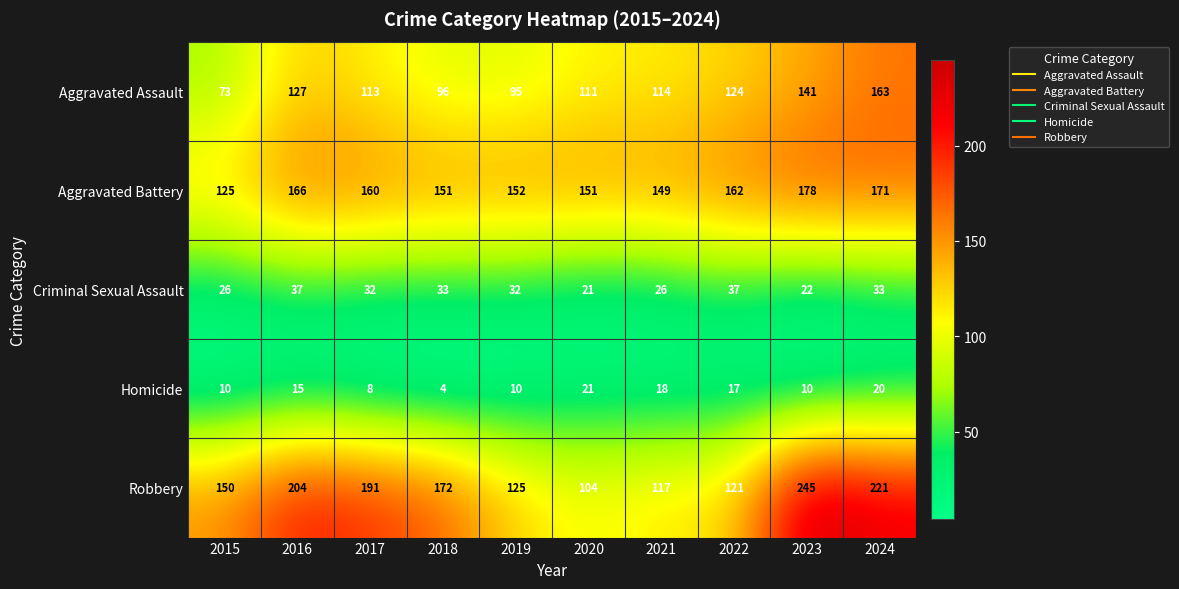

Rank the series by their maximum value, from lowest to highest.

Homicide, Criminal Sexual Assault, Aggravated Assault, Aggravated Battery, Robbery